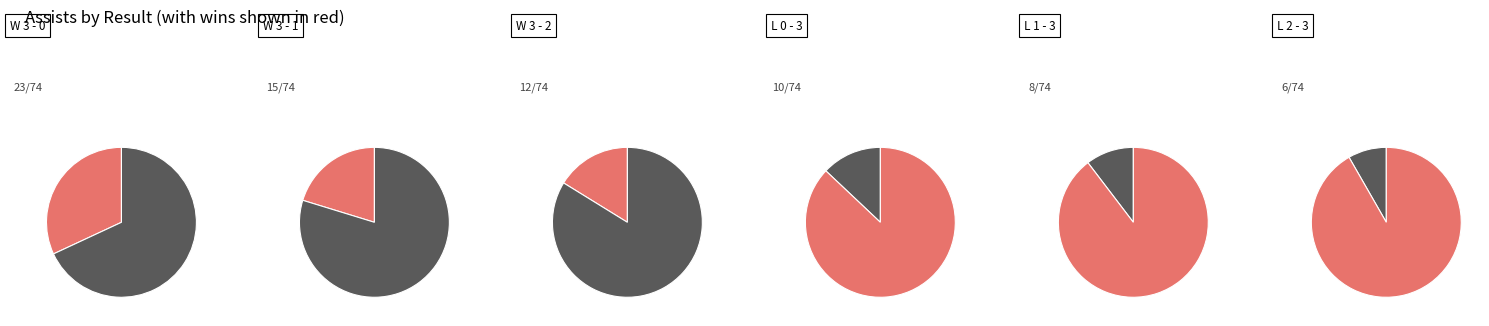

Is the sum of L 0 - 3 and W 3 - 1 greater than half?

No